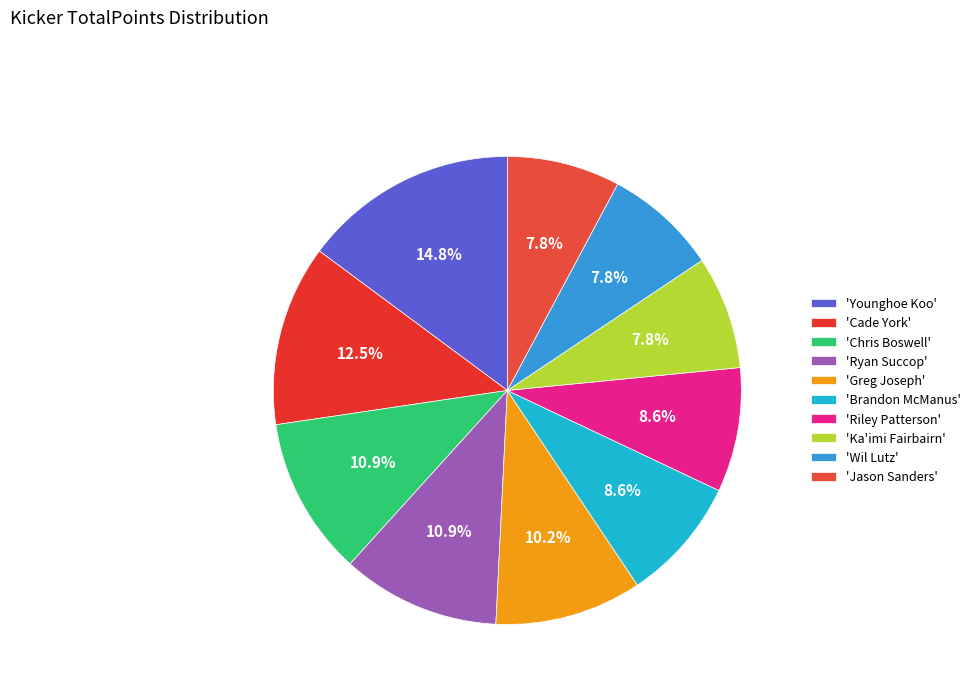

Rank the categories by value from lowest to highest.

Ka'imi Fairbairn, Wil Lutz, Jason Sanders, Brandon McManus, Riley Patterson, Greg Joseph, Chris Boswell, Ryan Succop, Cade York, Younghoe Koo